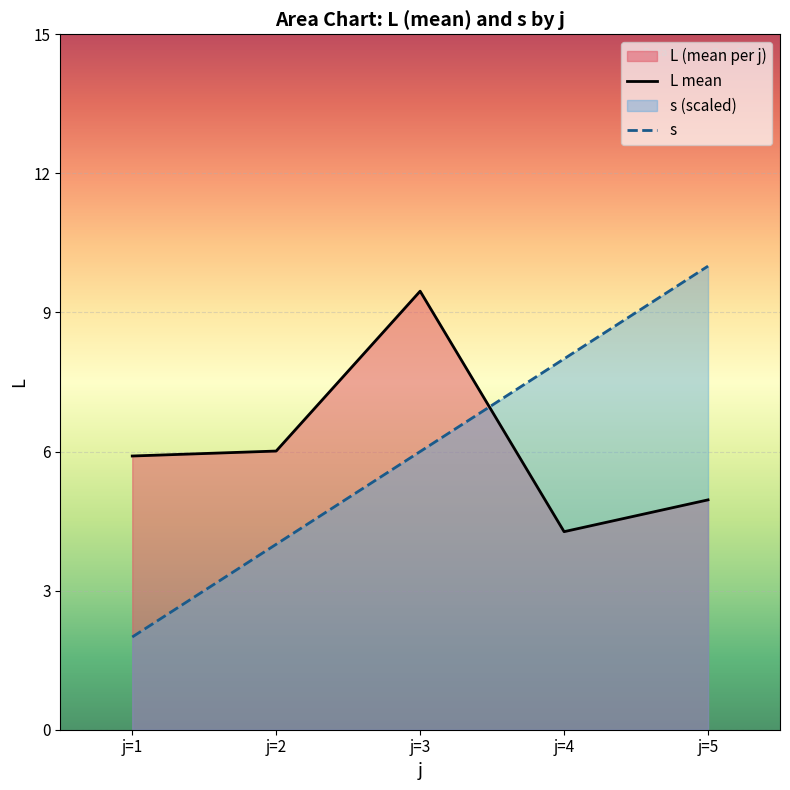

What is the maximum value for s?

10.0